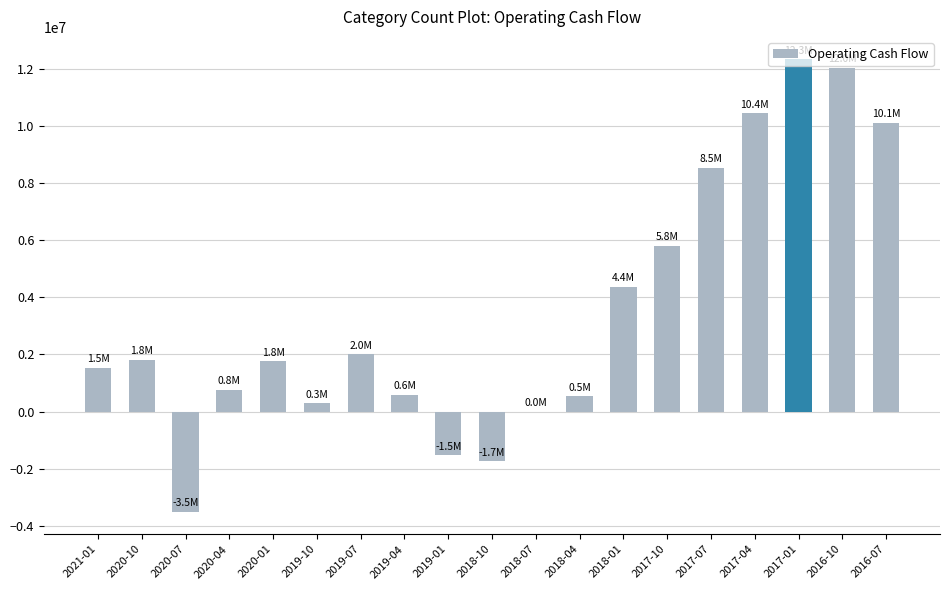

Count the number of data series in this chart.

1